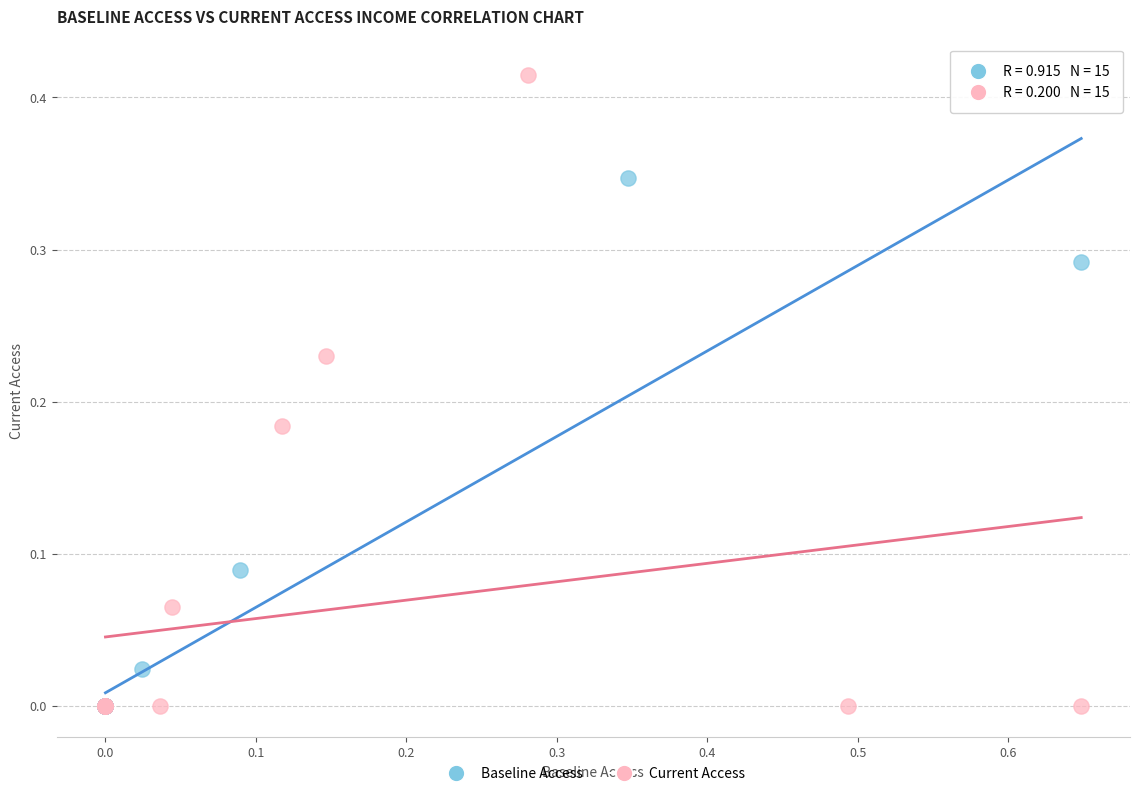

What are all the series names shown in the legend?

Baseline Access, Current Access